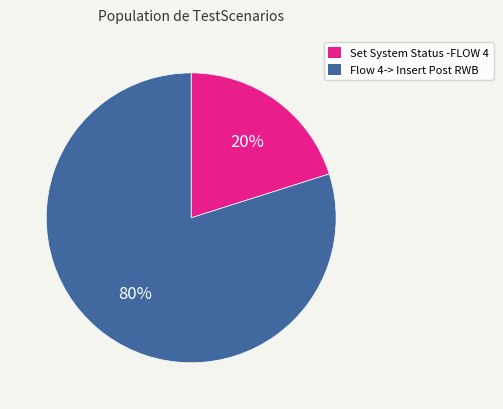

To the nearest percent, what is the difference between the largest and smallest slice percentages?

60%